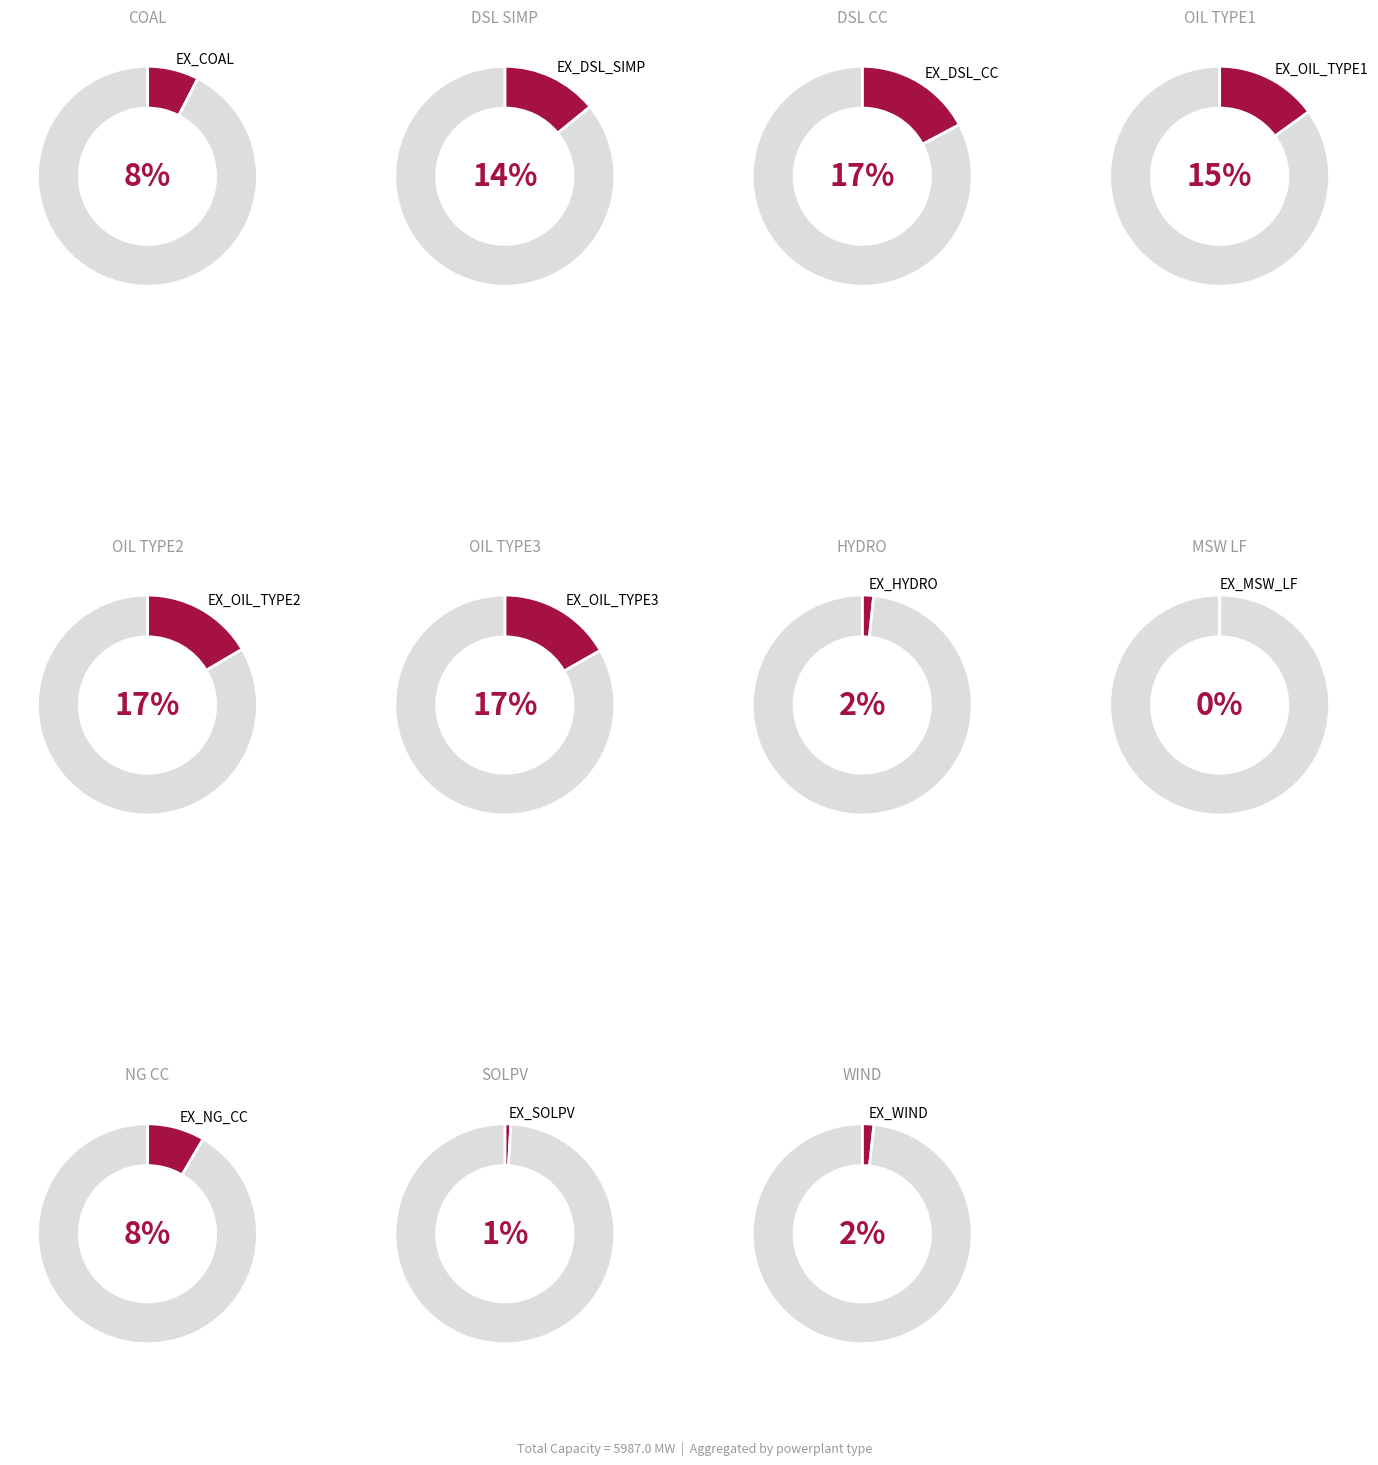

What percentage do EX_COAL and EX_DSL_SIMP together represent?

21.7%